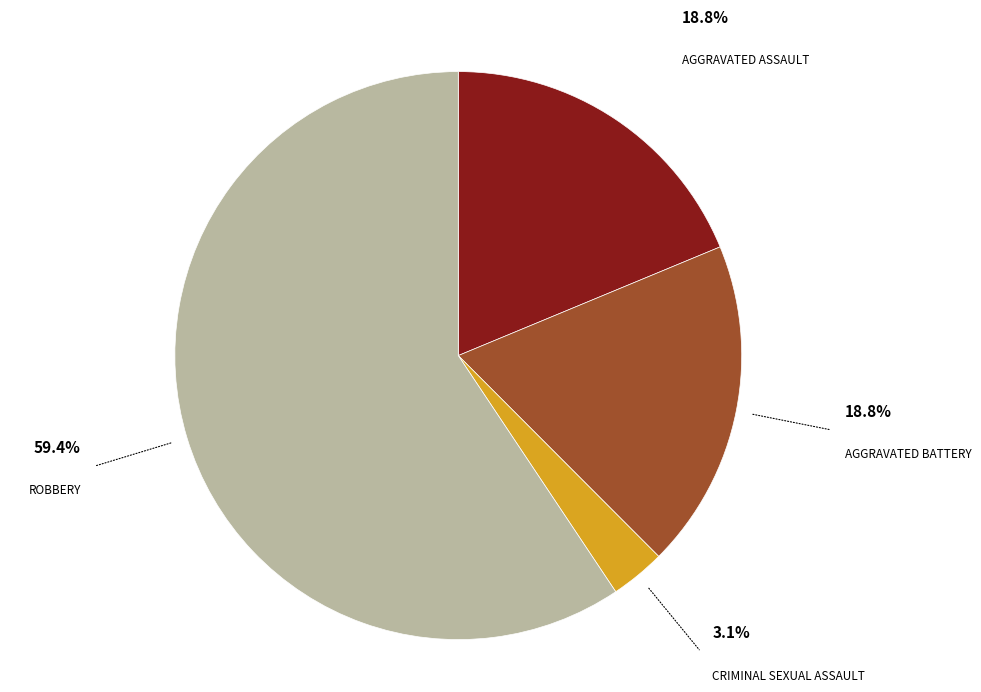

Is there any slice that represents more than half of the pie?

Yes